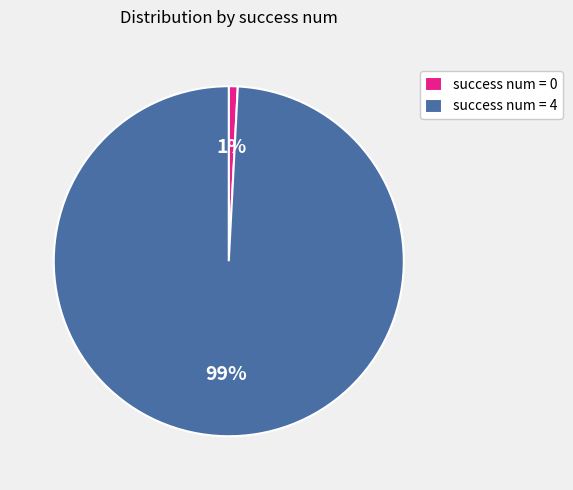

To the nearest percent, what is the combined percentage of success num = 4 and success num = 0?

100%